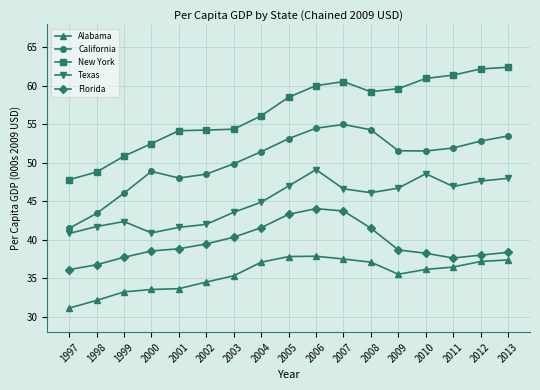

Which has a higher value, 2002 or 1997?

2002